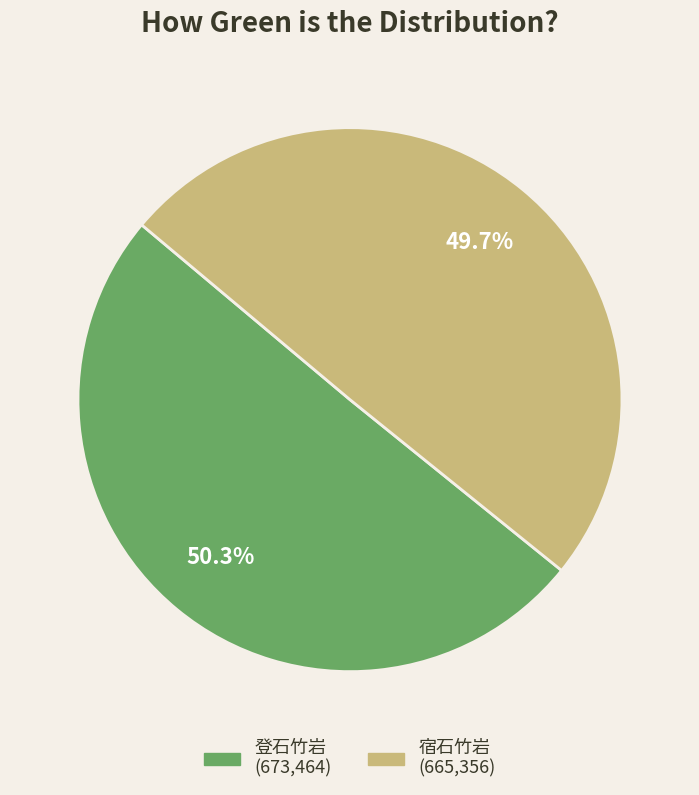

How many segments does this pie chart have?

2